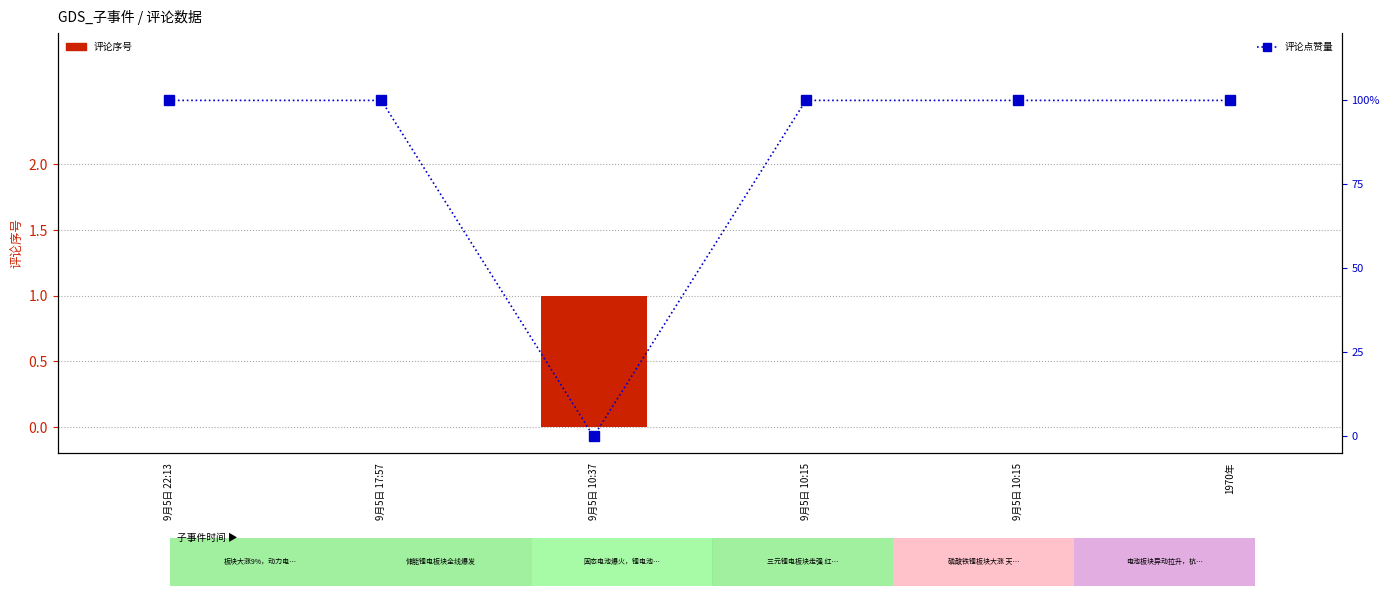

Reading left to right, transcribe all the data shown in this chart.

评论序号: 0	0	1	0	0	0
评论点赞量: 100	100	0	100	100	100